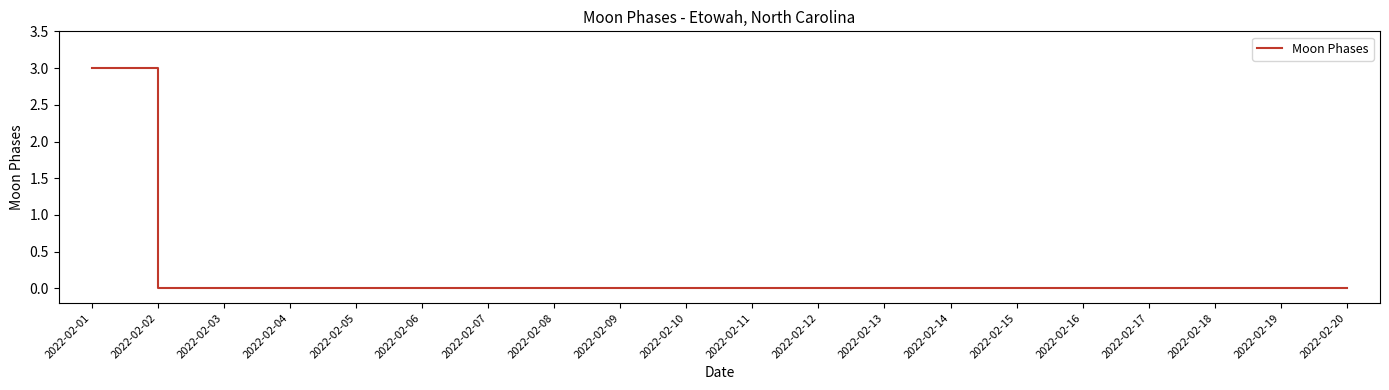

The chart shows a value of -2 at 2022-02-08. True or false?

False